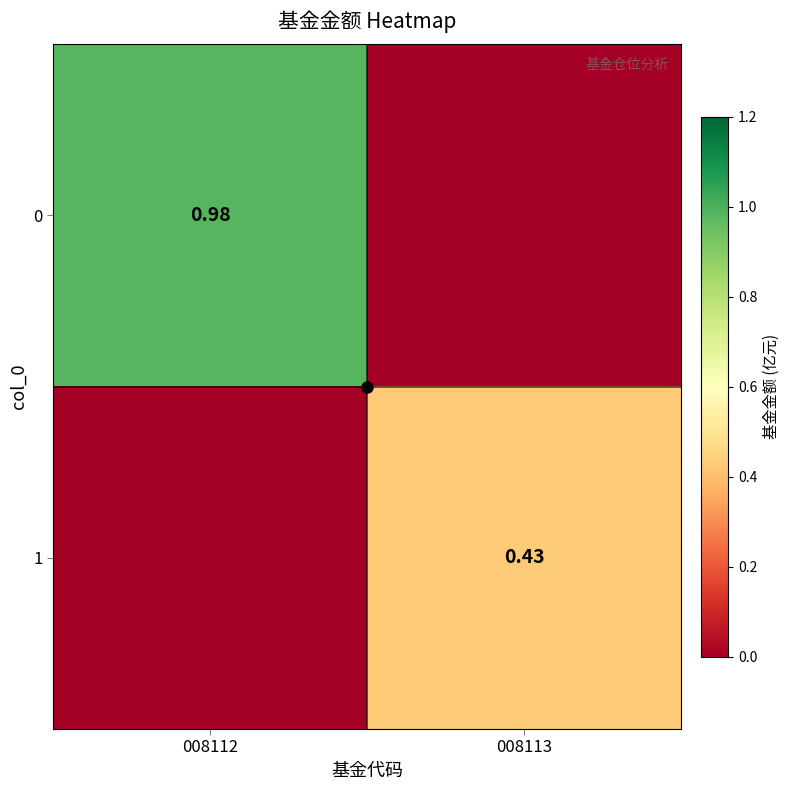

What is the difference between the 0 values at 008113 and 008112?

1.0